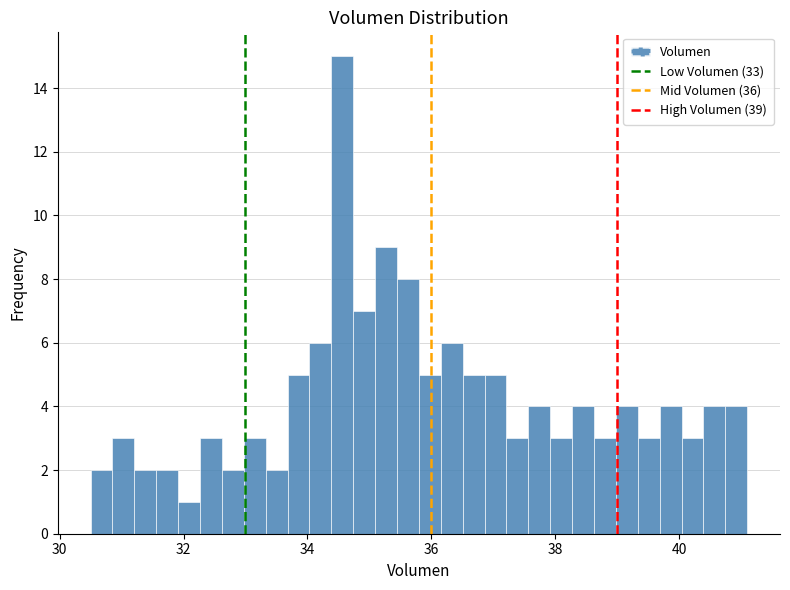

Around what value on the x-axis is the tallest bar? Give the approximate position of its centre, as read against the axis.

34.6